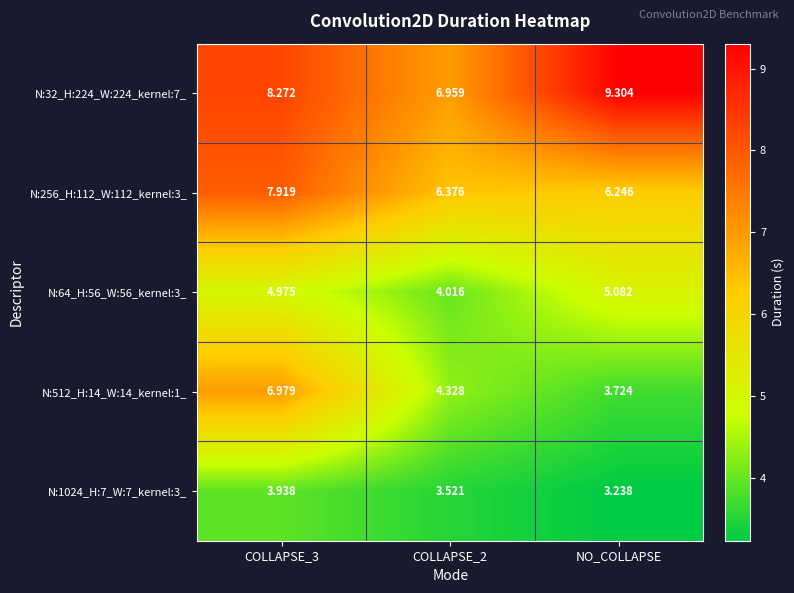

Which label corresponds to the largest value in the chart?

NO_COLLAPSE